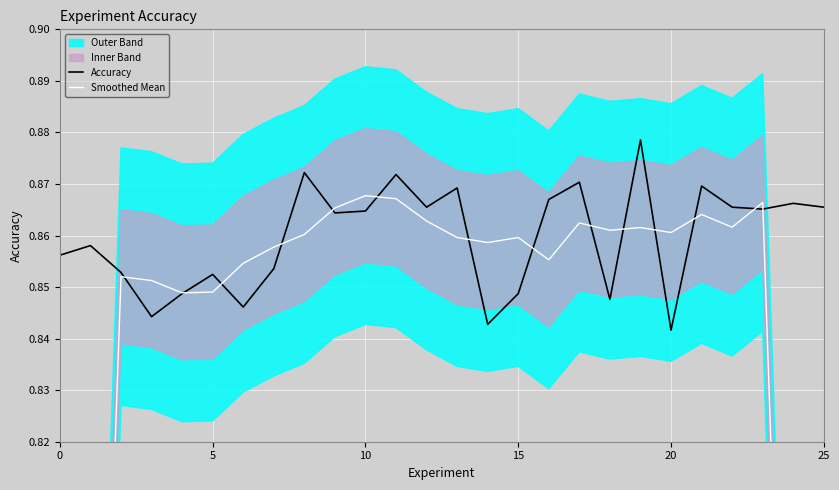

The Accuracy series shows 1.5 at 5. True or false?

False